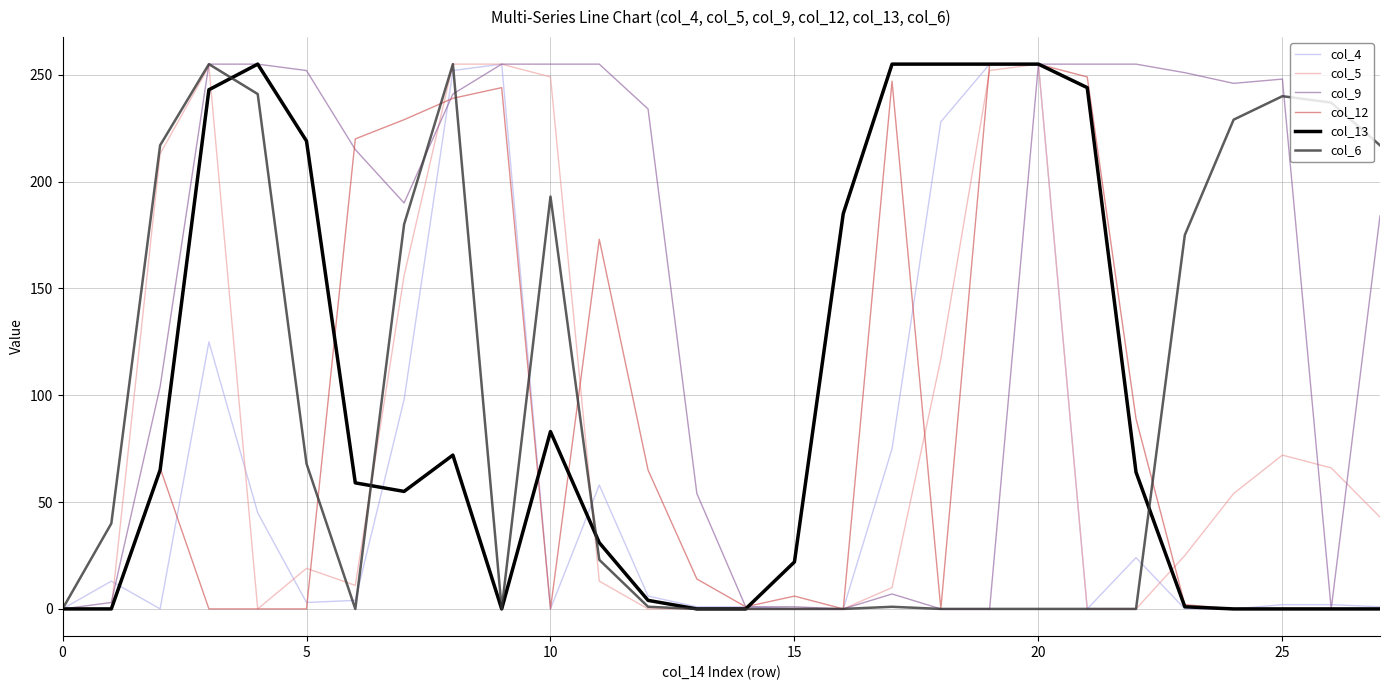

Which series has the largest total across all categories?

col_9